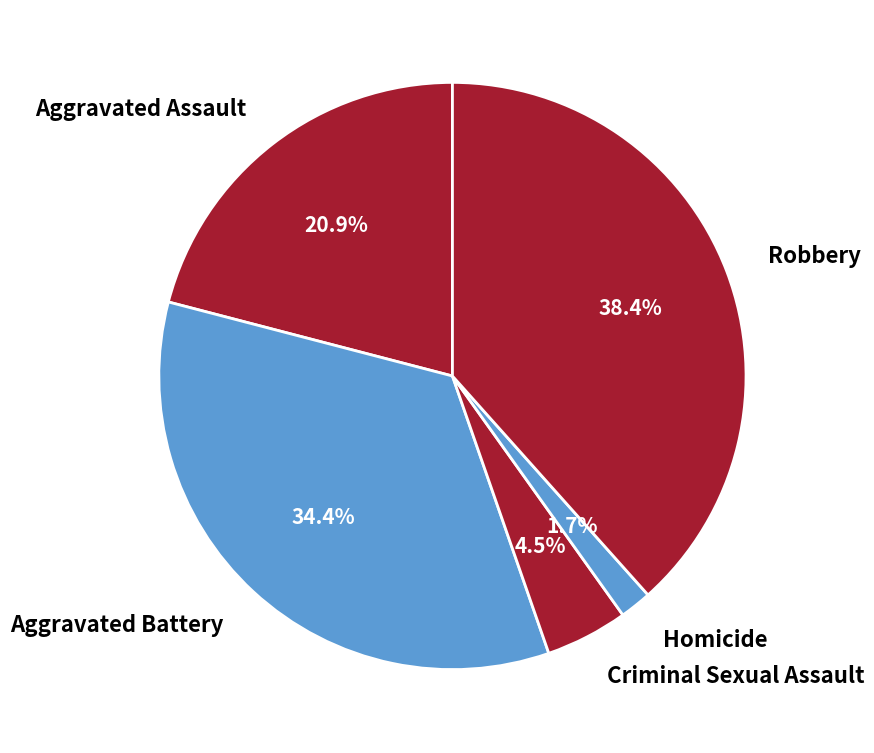

Is there any slice that represents more than half of the pie?

No